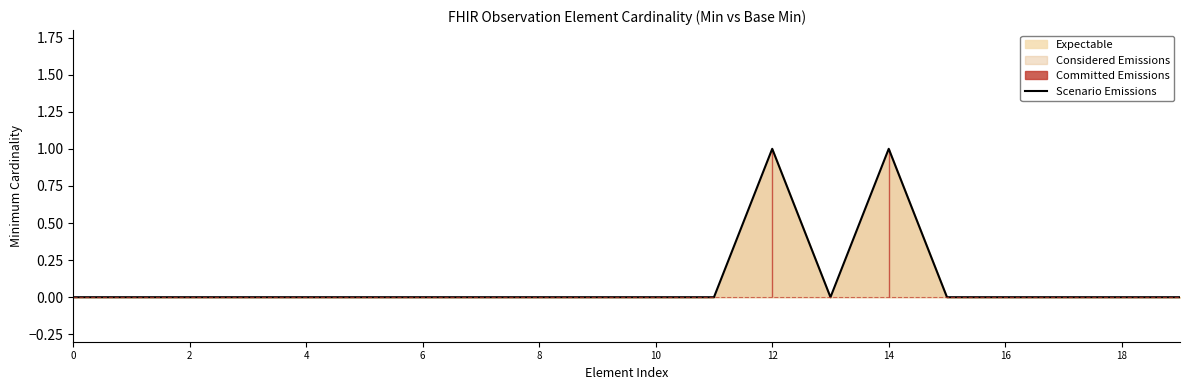

Count the values in the range 0 to 1.

20